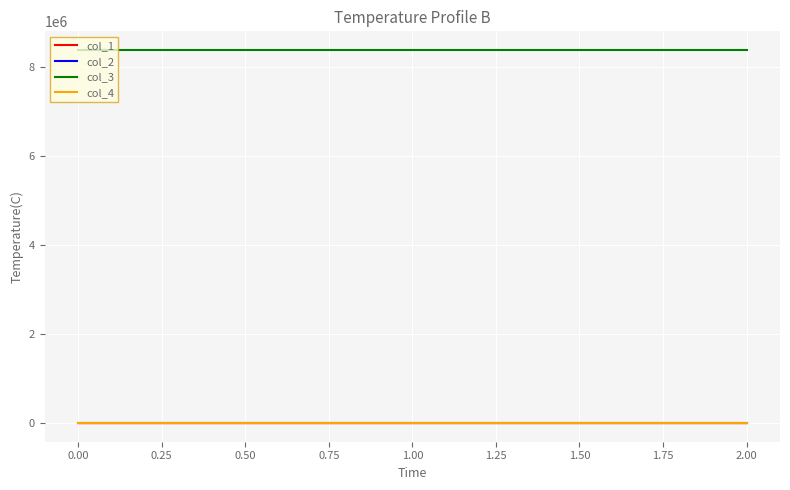

What is the greatest value displayed?

8388736.0